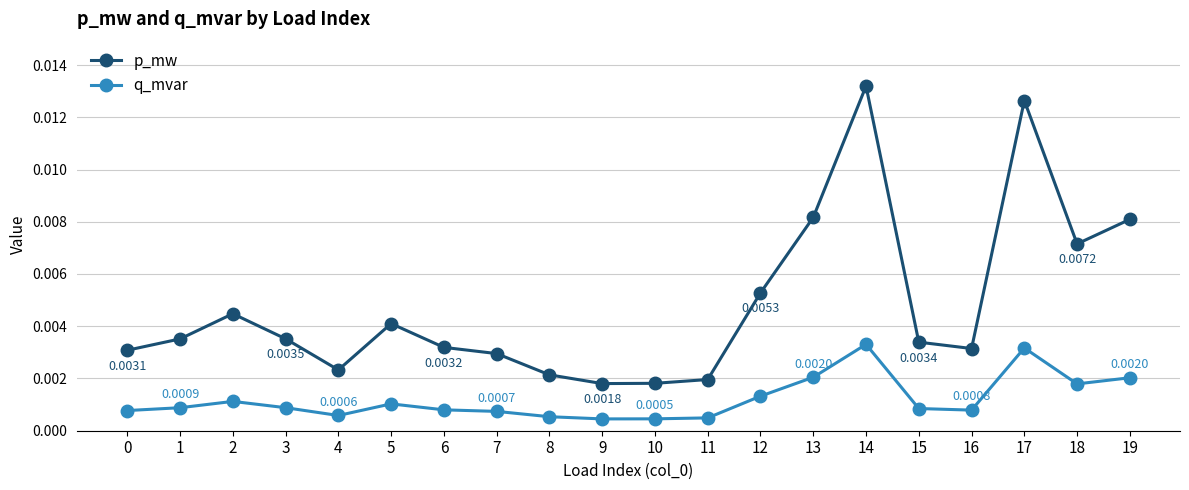

At which category does q_mvar reach its first local peak?

2